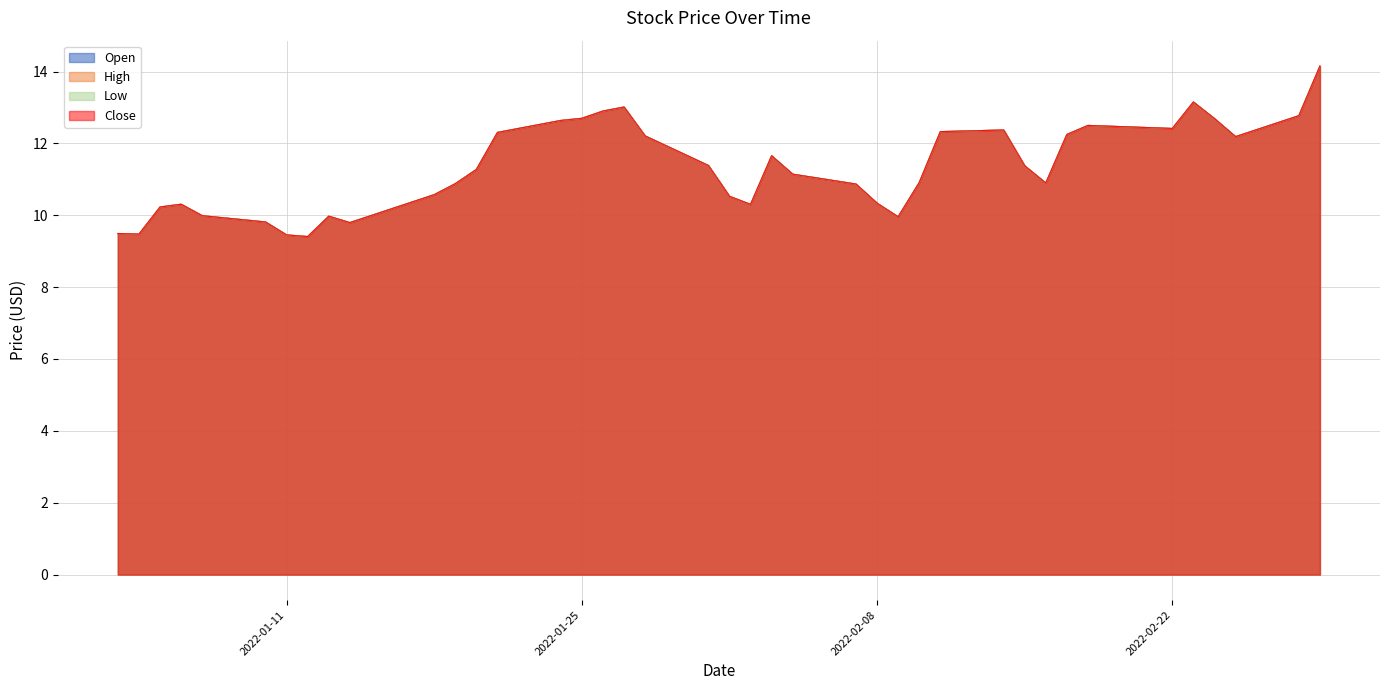

True or false: Low and Close intersect in this chart.

False